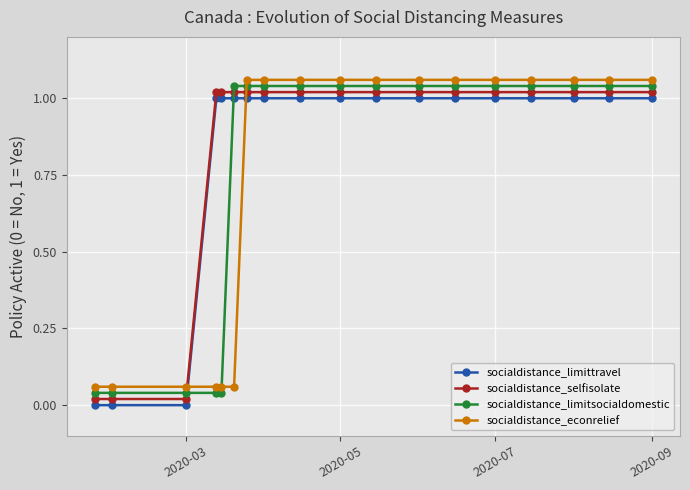

True or false: socialdistance_selfisolate and socialdistance_limittravel intersect in this chart.

False